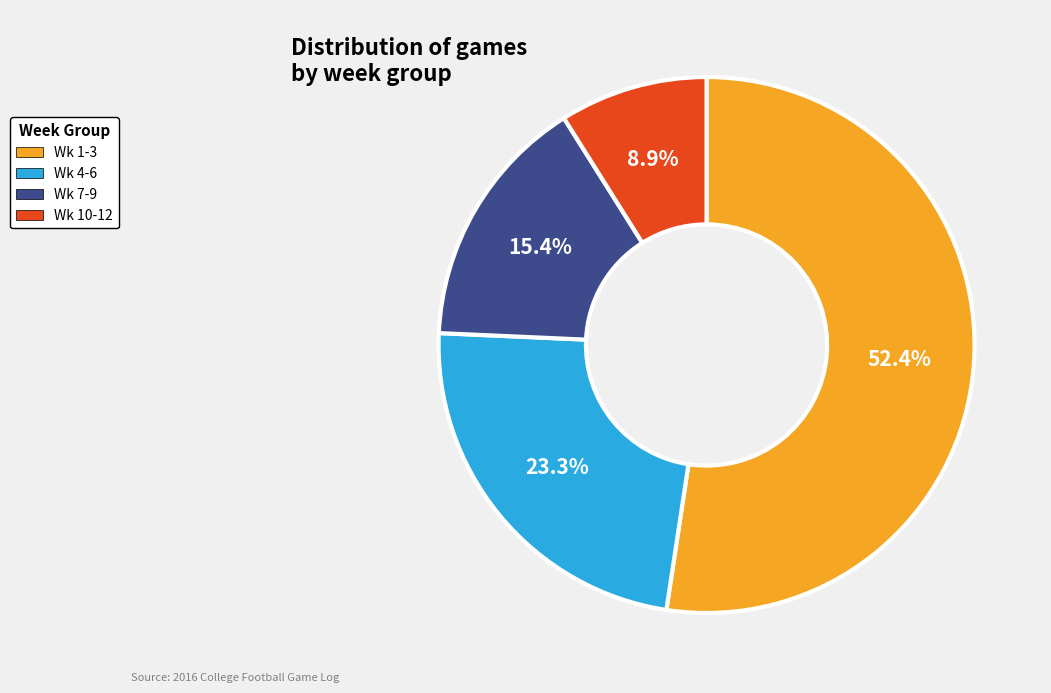

Which category has the biggest portion of the pie?

Wk 1-3